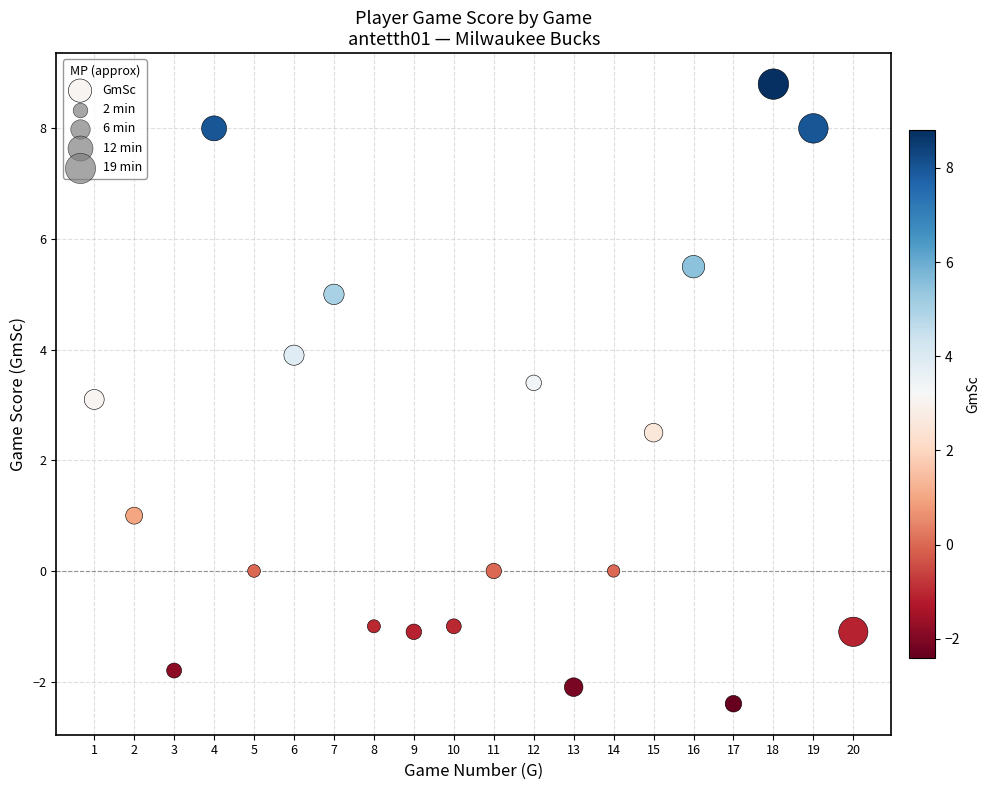

What is the range of Y values (max minus min)?

11.2